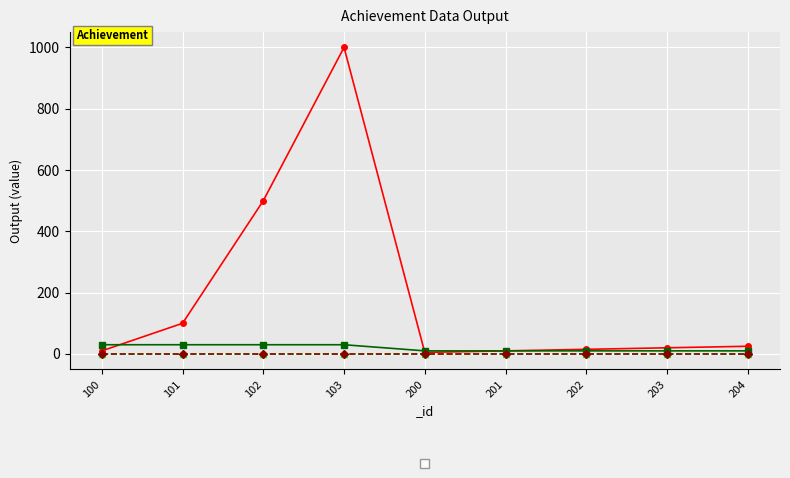

Reading left to right, extract all data points from this chart.

_count: 100=10	101=100	102=500	103=1000	200=5	201=10	202=15	203=20	204=25
_target: 100=30	101=30	102=30	103=30	200=10	201=10	202=10	203=10	204=10